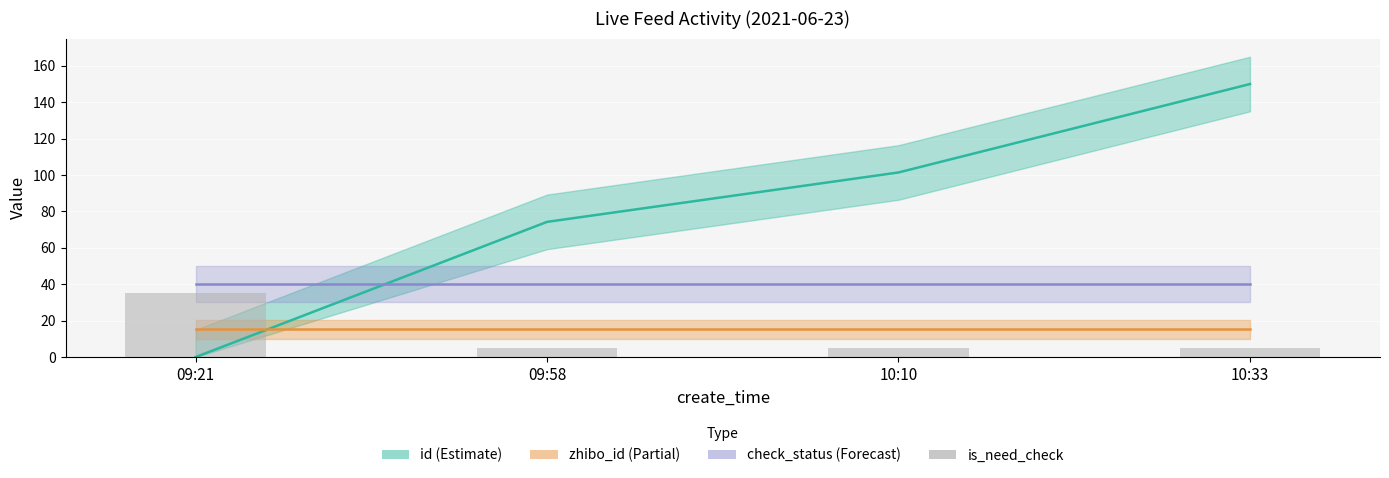

Count the values in the range 5 to 35.

4